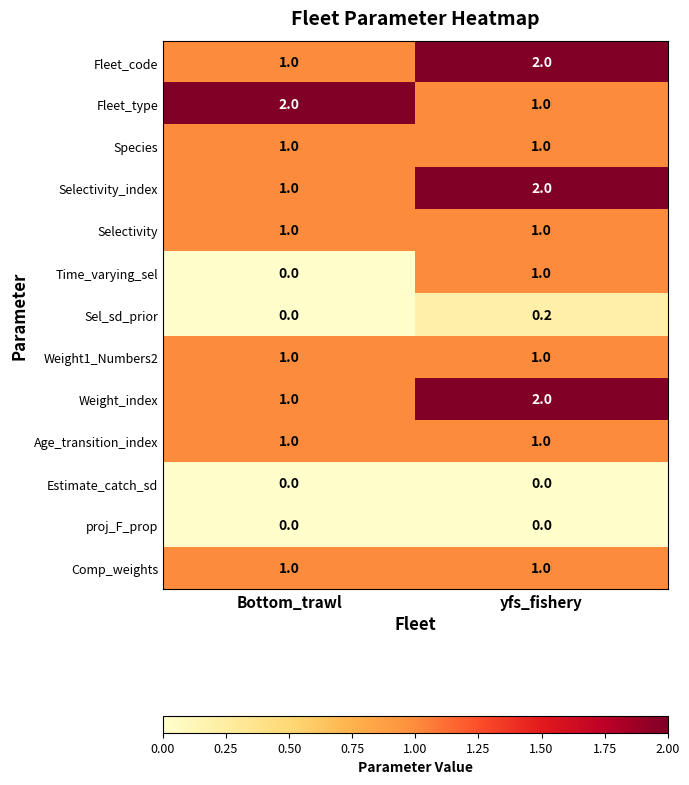

Which category has the highest value in the Time_varying_sel series?

yfs_fishery